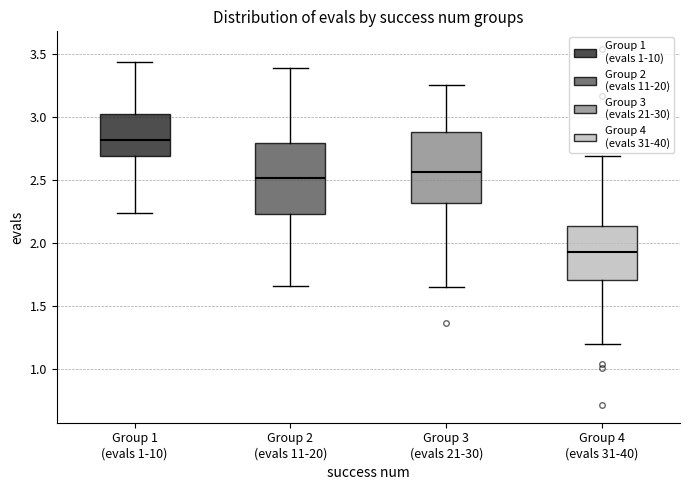

Reading left to right, transcribe this box plot: for each box, give where its median line is, the range the box spans, and where its two whiskers end, as read against the y-axis. The values are not printed on the chart, so give them approximately, as read against the axis.

Group 1 (evals 1-10): median 2.80, box 2.70 to 3.00, whiskers 2.25 to 3.45
Group 2 (evals 11-20): median 2.50, box 2.25 to 2.80, whiskers 1.65 to 3.40
Group 3 (evals 21-30): median 2.55, box 2.30 to 2.90, whiskers 1.65 to 3.25
Group 4 (evals 31-40): median 1.95, box 1.70 to 2.15, whiskers 1.20 to 2.70